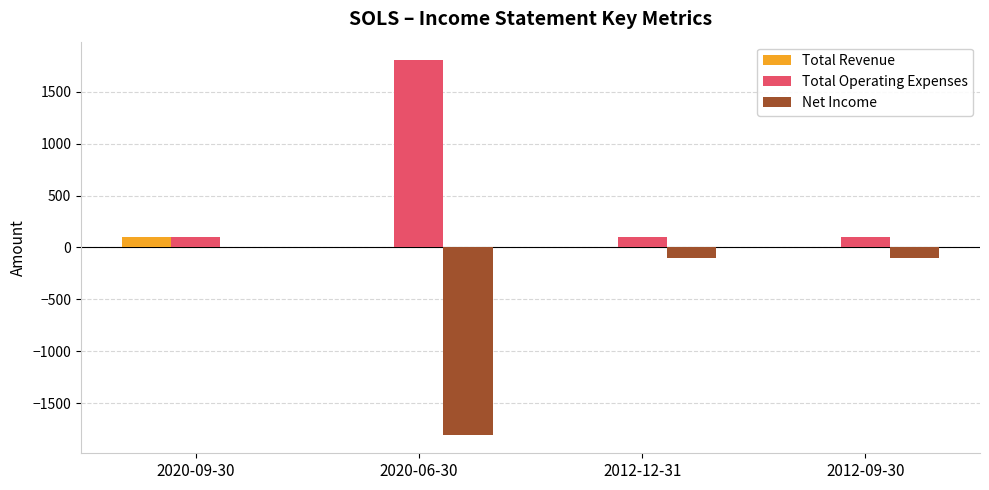

Which category has the highest value across all series?

2020-06-30